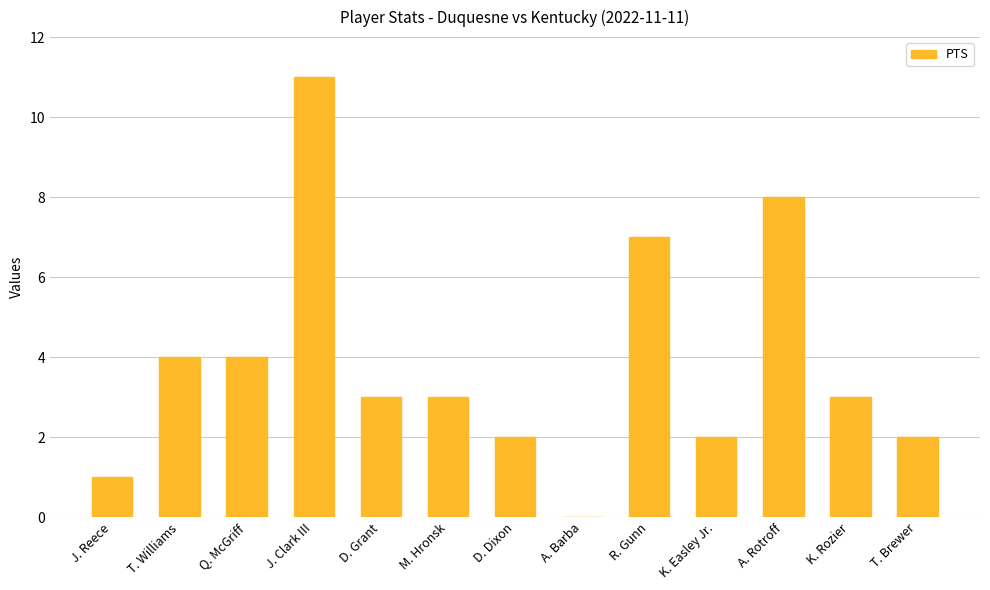

Which category has the highest value across all series?

J. Clark III